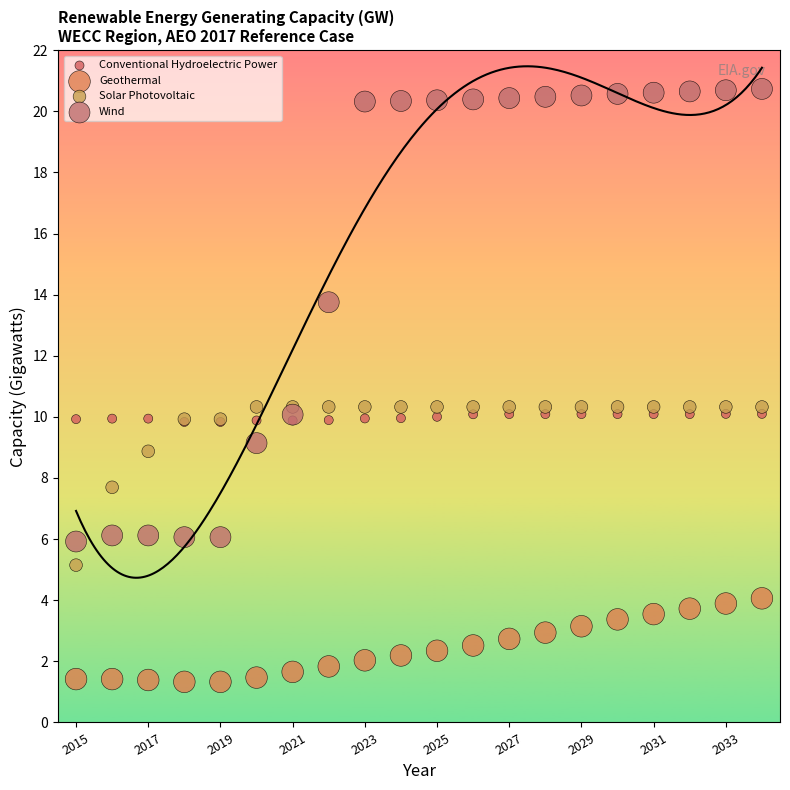

Which series reaches the maximum Y coordinate?

Wind